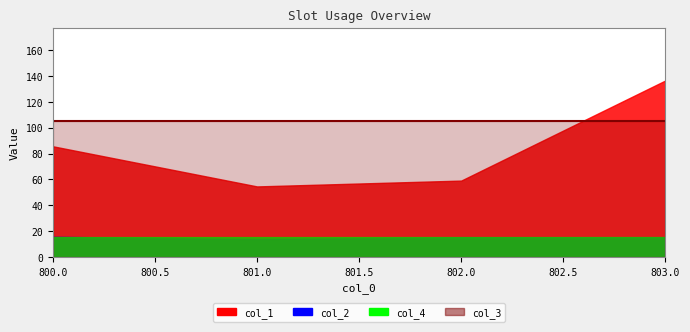

Reading left to right, extract all data points from this chart.

col_1: 85.6	54.6	59.1	136.4
col_2: 15.7	14.0	15.4	15.3
col_4: 15.5	15.5	15.5	15.5
col_3: 105.0	105.0	105.0	105.0